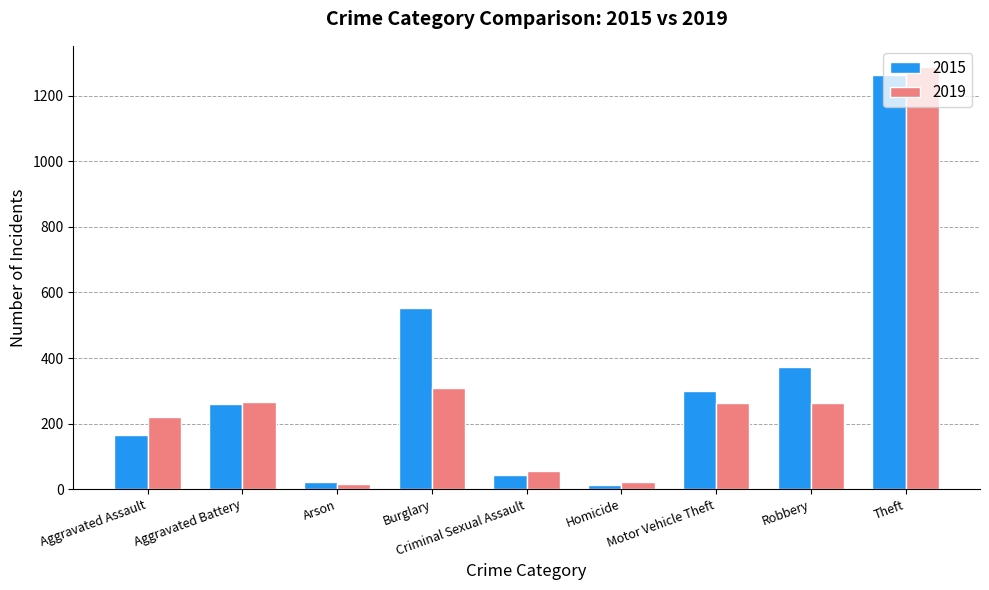

Which series has the largest total across all categories?

2015